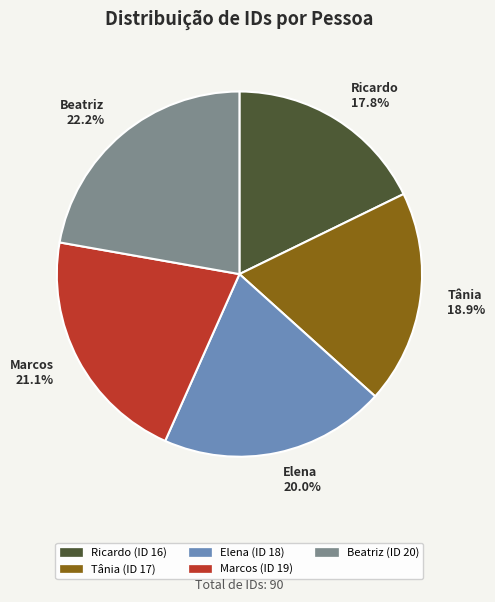

Is Marcos the majority of the pie?

No